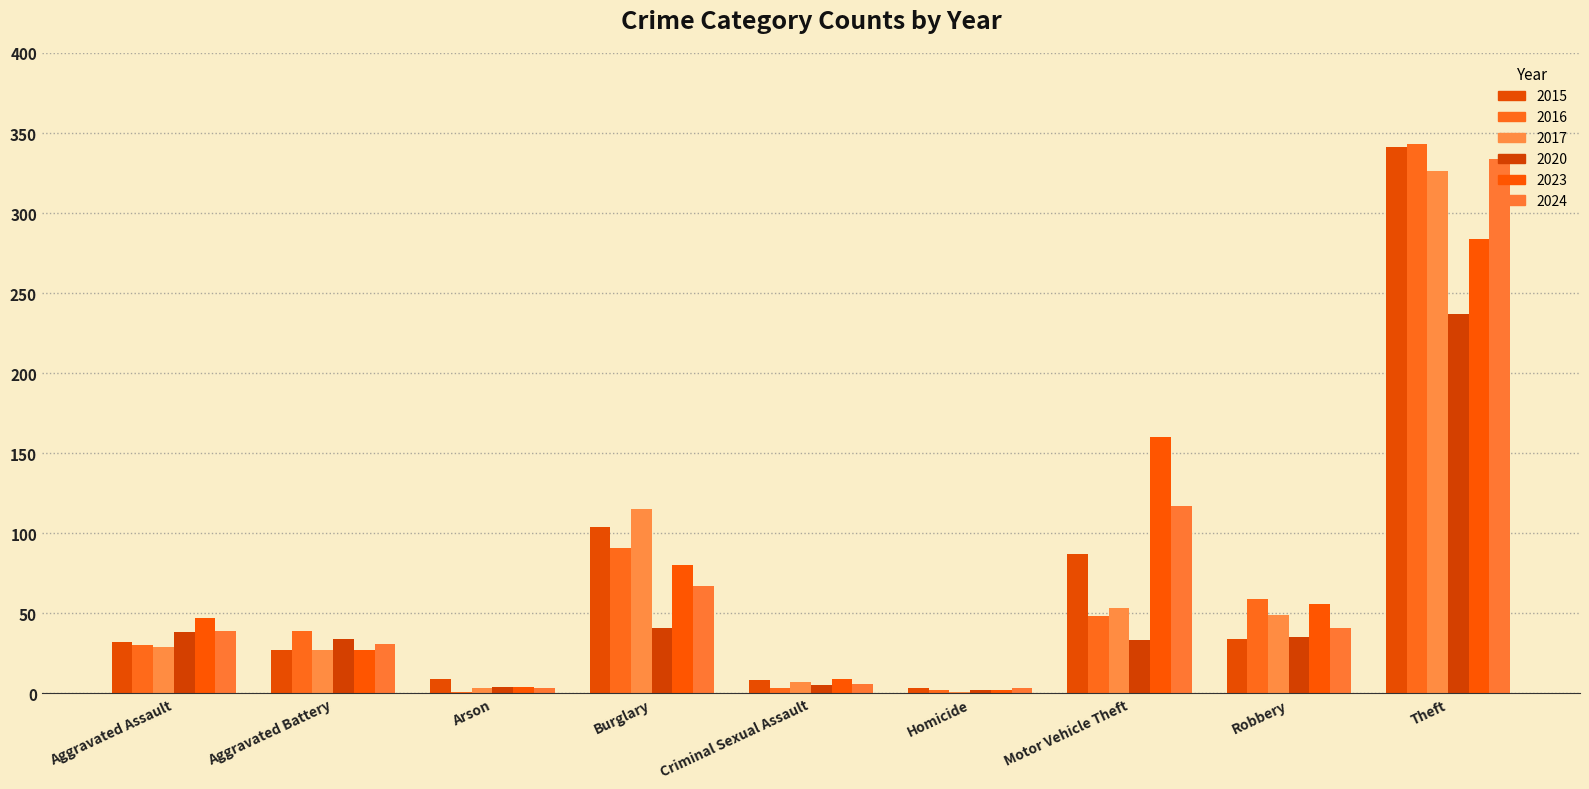

At which label does 2016 first exceed 39?

Burglary